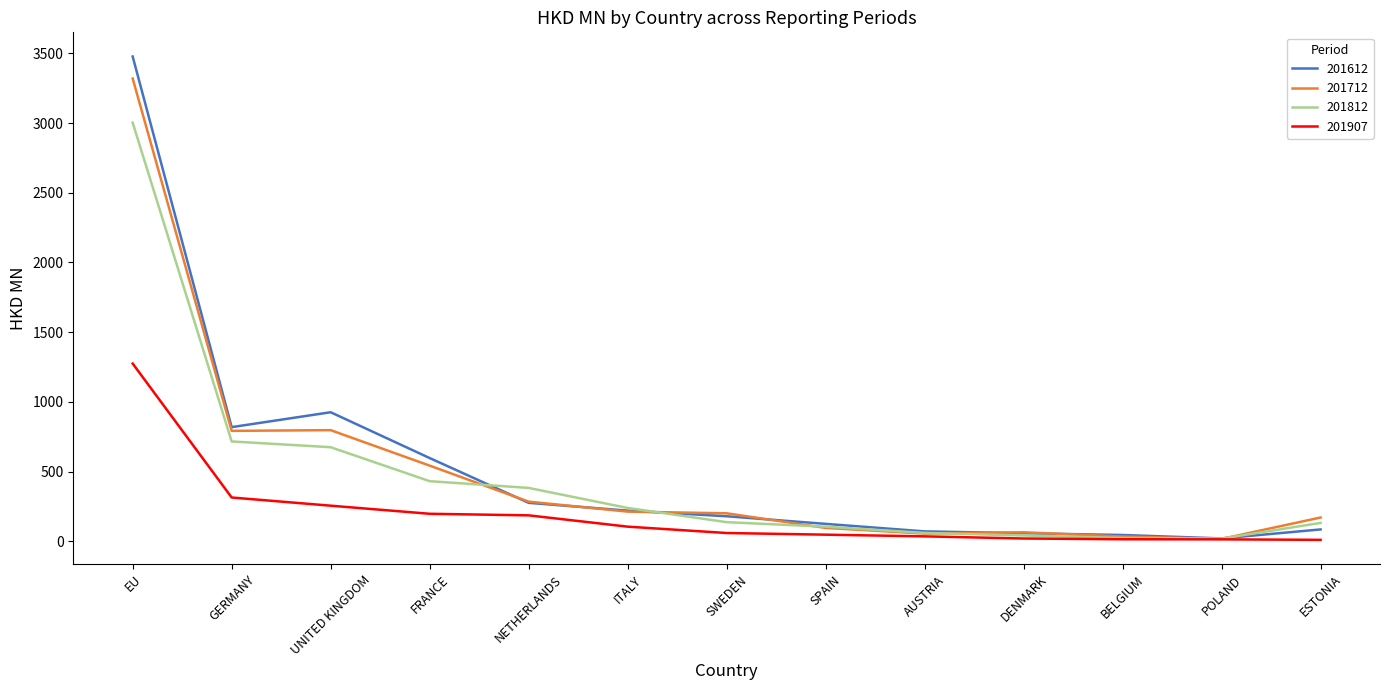

Rank the series by their maximum value, from lowest to highest.

201907, 201812, 201712, 201612